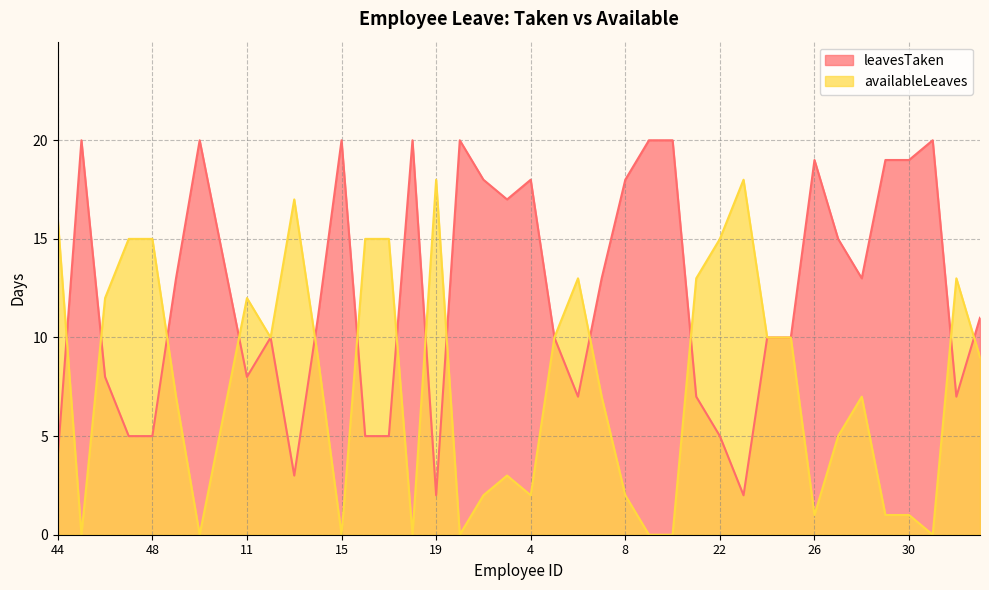

What is the maximum value shown in the chart?

20